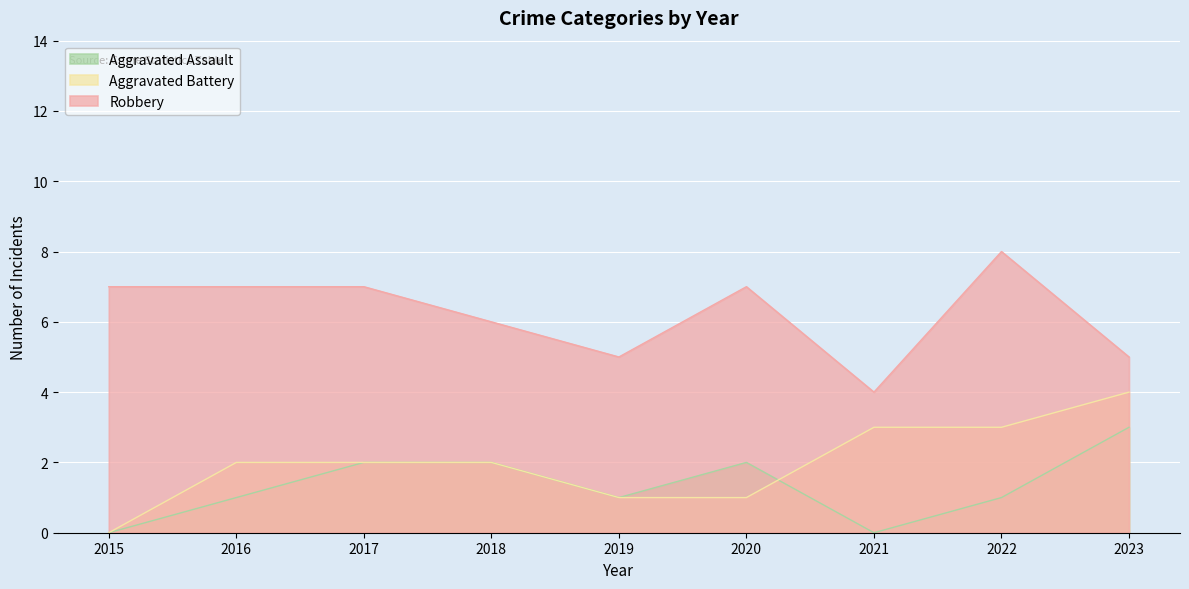

Is the value of Aggravated Battery at 2023 greater than the value of Robbery at 2019?

No